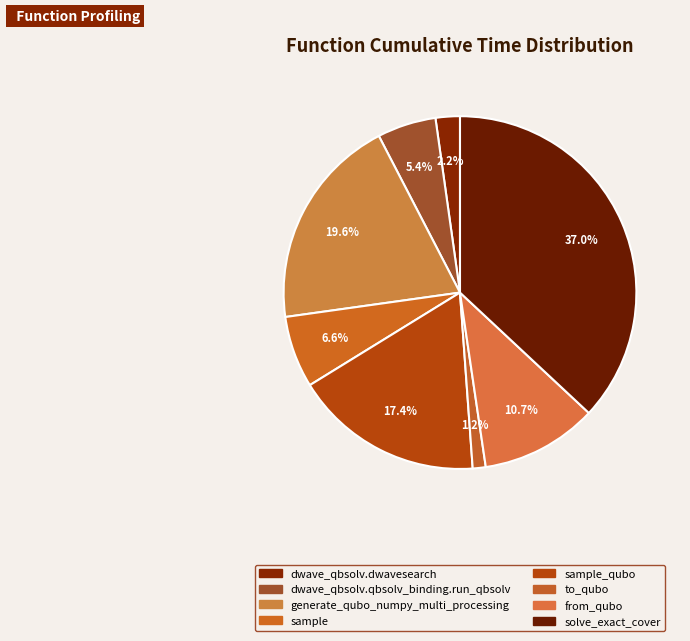

How many segments does this pie chart have?

8